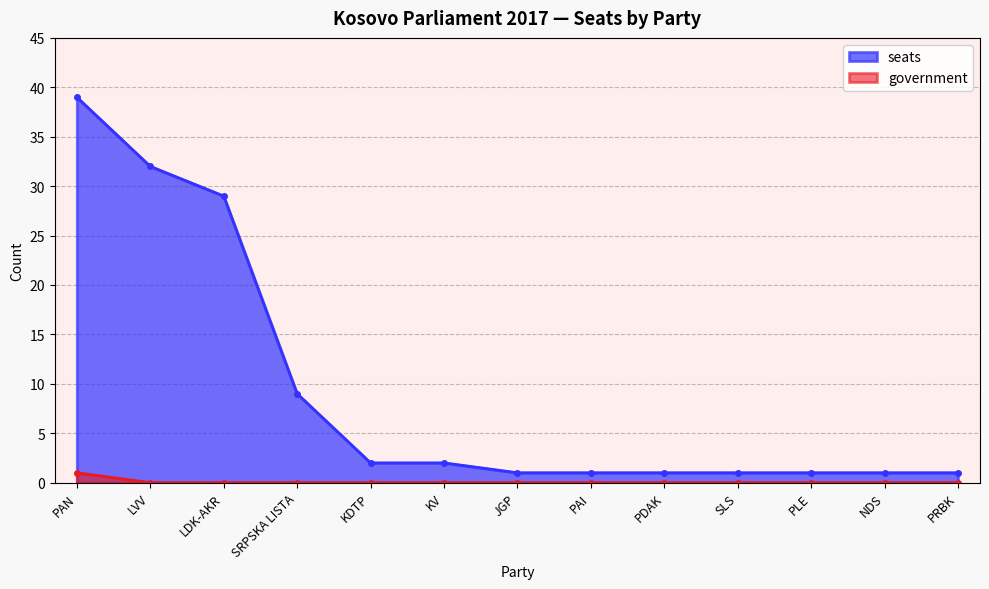

What is the sum of the seats values at PAI and KV?

3